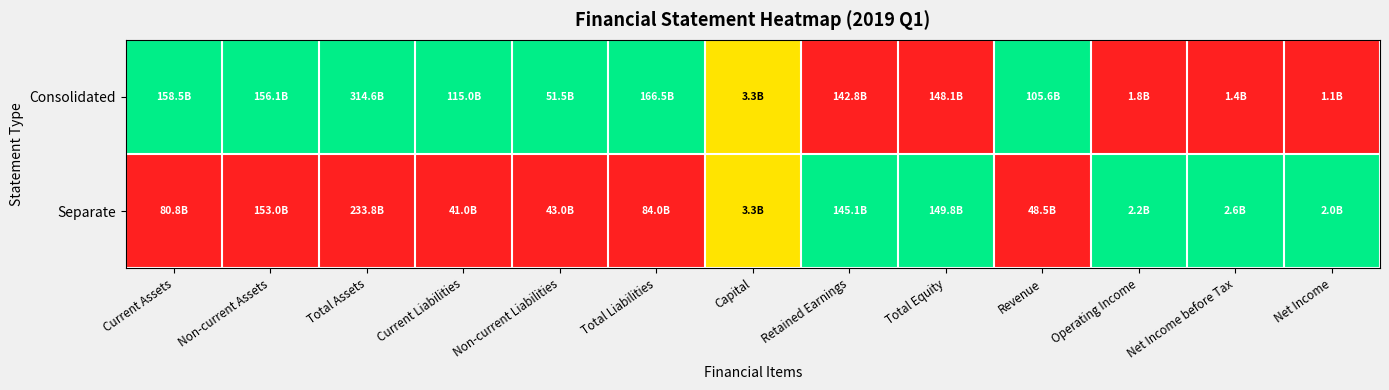

Which series changed the most between Current Liabilities and Net Income before Tax?

Consolidated